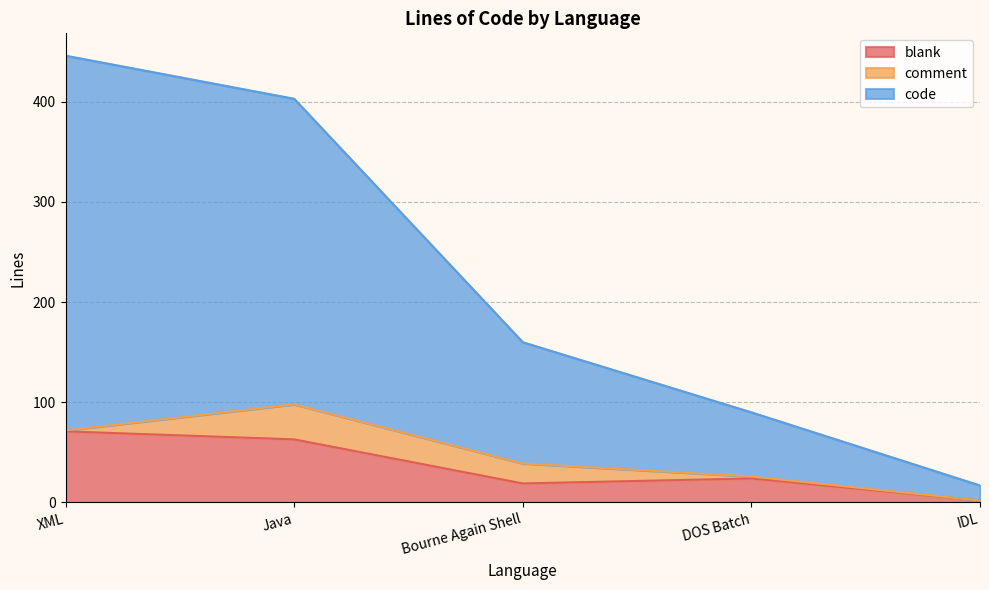

What is the maximum value for blank?

71